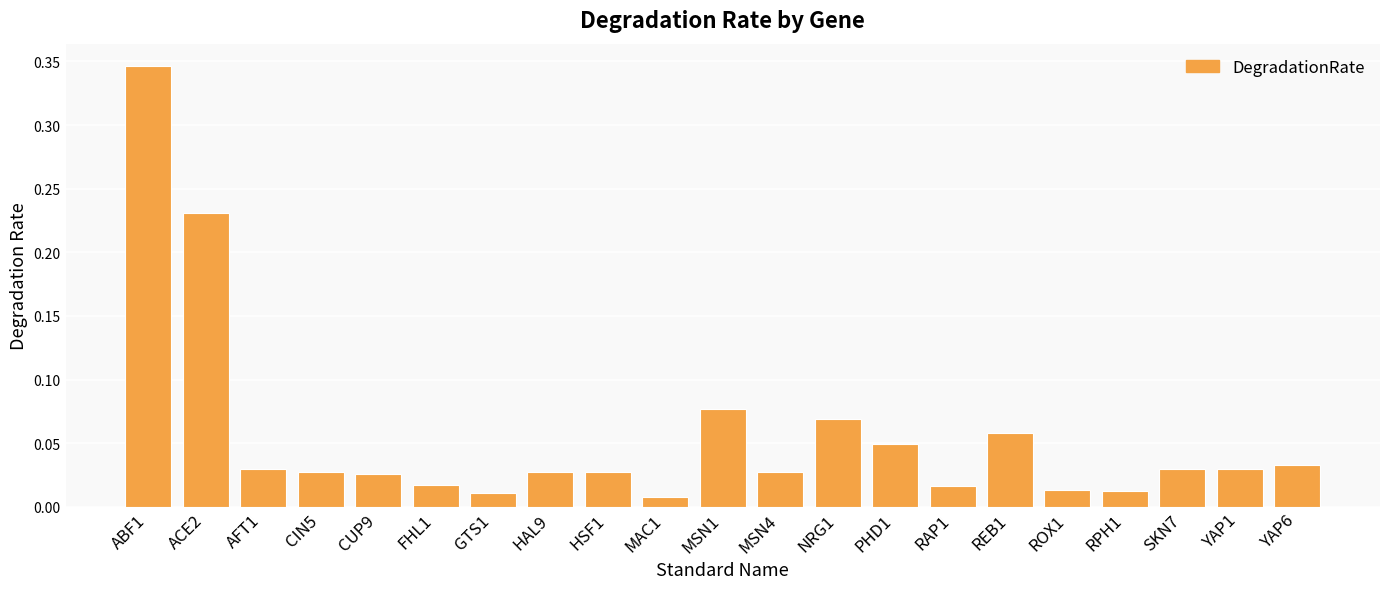

Between SKN7 and MSN4, which is larger?

SKN7